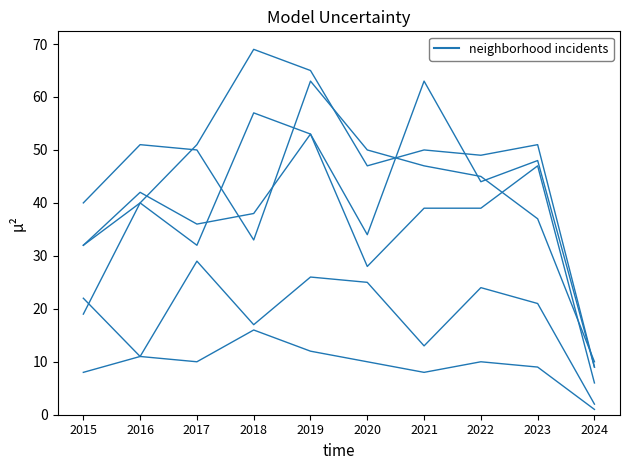

How many lines are shown in the chart?

6